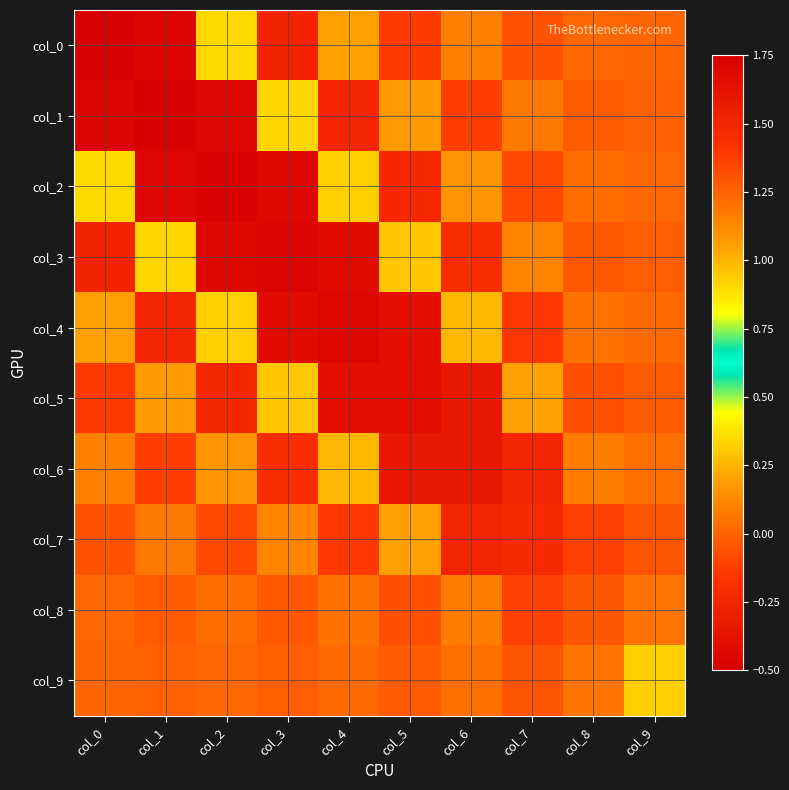

Reading left to right, transcribe all the data shown in this chart.

col_0: col_0=1.7	col_1=-0.5	col_2=0.3	col_3=-0.3	col_4=0.2	col_5=-0.1	col_6=0.1	col_7=-0.1	col_8=0.0	col_9=0.0
col_1: col_0=-0.5	col_1=1.7	col_2=-0.5	col_3=0.3	col_4=-0.2	col_5=0.2	col_6=-0.1	col_7=0.1	col_8=-0.0	col_9=-0.0
col_2: col_0=0.3	col_1=-0.5	col_2=1.7	col_3=-0.4	col_4=0.3	col_5=-0.2	col_6=0.2	col_7=-0.1	col_8=0.0	col_9=0.0
col_3: col_0=-0.3	col_1=0.3	col_2=-0.4	col_3=1.7	col_4=-0.4	col_5=0.3	col_6=-0.2	col_7=0.1	col_8=-0.0	col_9=-0.0
col_4: col_0=0.2	col_1=-0.2	col_2=0.3	col_3=-0.4	col_4=1.7	col_5=-0.4	col_6=0.3	col_7=-0.1	col_8=0.0	col_9=0.0
col_5: col_0=-0.1	col_1=0.2	col_2=-0.2	col_3=0.3	col_4=-0.4	col_5=1.7	col_6=-0.3	col_7=0.2	col_8=-0.1	col_9=-0.0
col_6: col_0=0.1	col_1=-0.1	col_2=0.2	col_3=-0.2	col_4=0.3	col_5=-0.3	col_6=1.6	col_7=-0.3	col_8=0.1	col_9=0.0
col_7: col_0=-0.1	col_1=0.1	col_2=-0.1	col_3=0.1	col_4=-0.1	col_5=0.2	col_6=-0.3	col_7=1.5	col_8=-0.1	col_9=-0.0
col_8: col_0=0.0	col_1=-0.0	col_2=0.0	col_3=-0.0	col_4=0.0	col_5=-0.1	col_6=0.1	col_7=-0.1	col_8=1.3	col_9=0.1
col_9: col_0=0.0	col_1=-0.0	col_2=0.0	col_3=-0.0	col_4=0.0	col_5=-0.0	col_6=0.0	col_7=-0.0	col_8=0.1	col_9=0.9